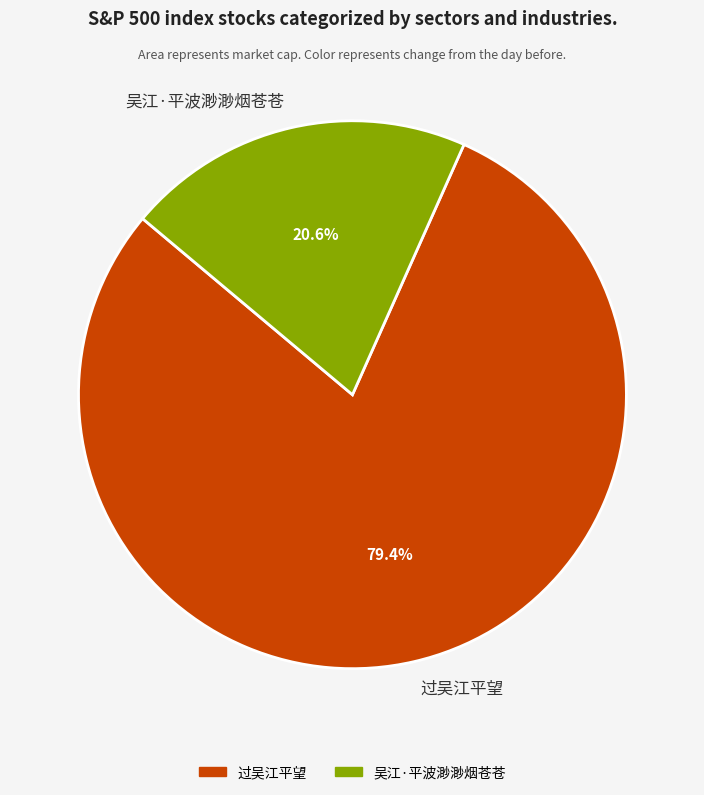

True or false: 吴江·平波渺渺烟苍苍 accounts for 15% of the total.

False